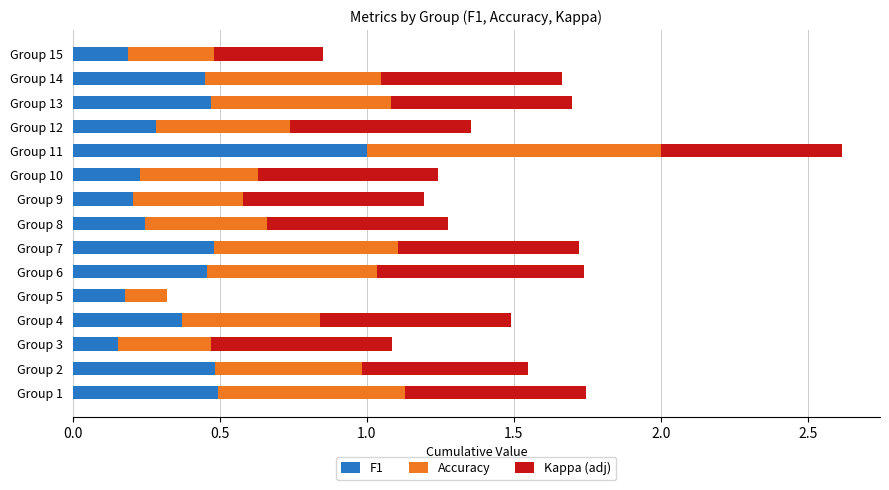

At which label is F1 closest to 0?

Group 3